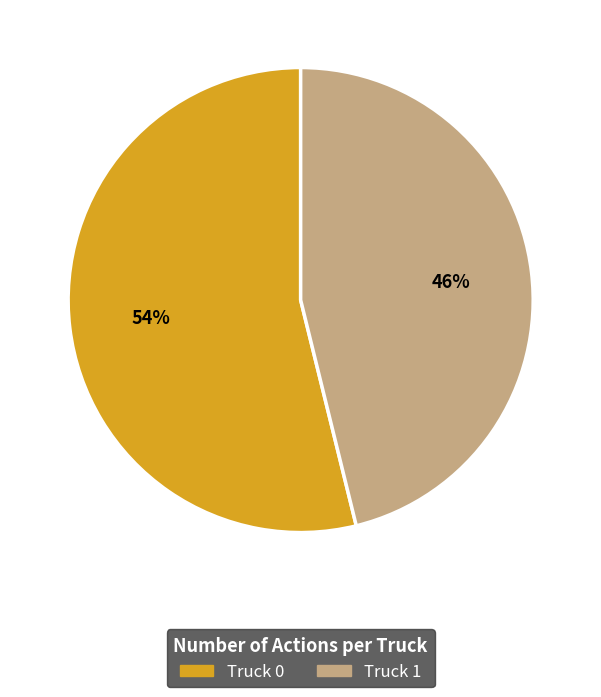

To the nearest percent, what portion does Truck 1 represent?

46%